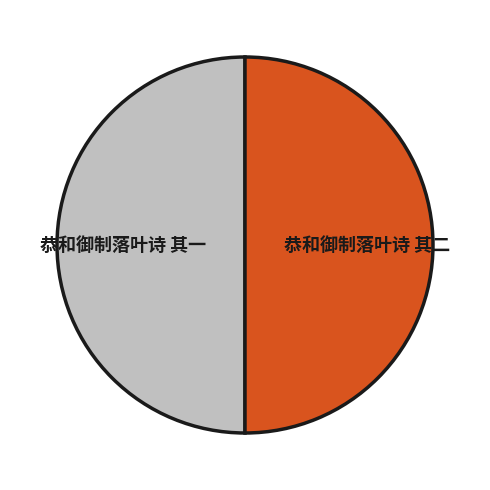

Do 恭和御制落叶诗 其一 and 恭和御制落叶诗 其二 together represent more than half of the pie?

Yes